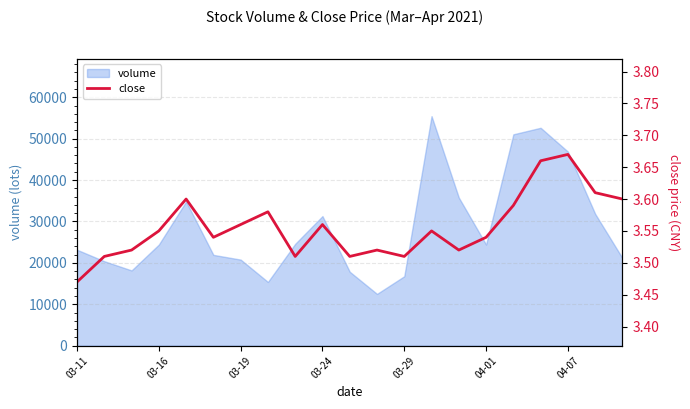

What is the lowest value of the volume series?

12510.4